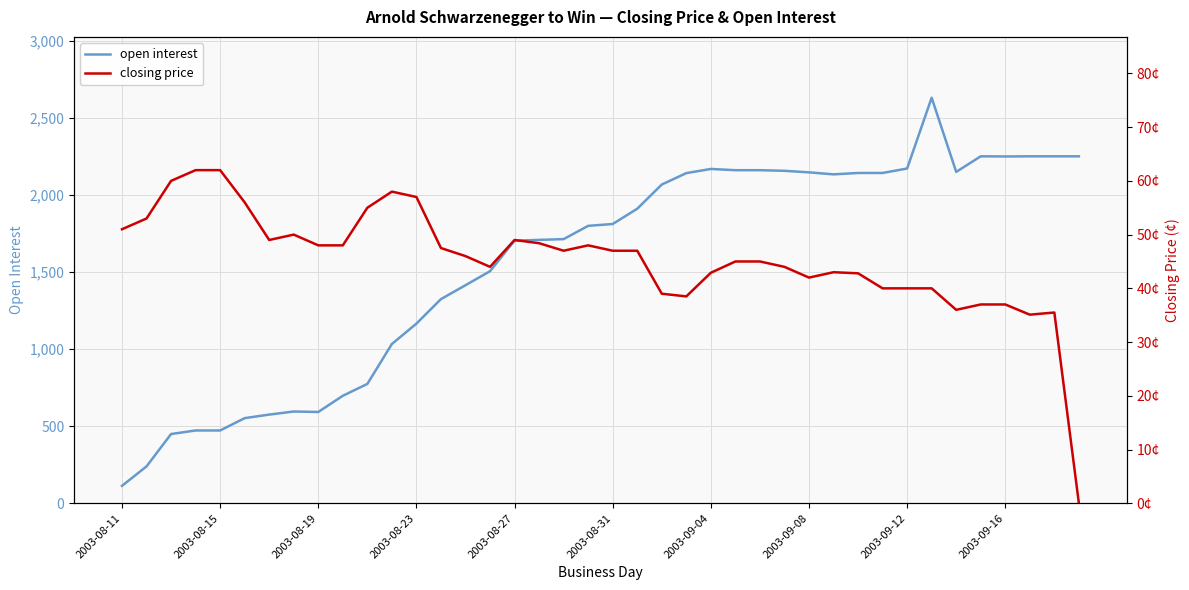

Reading left to right, list all the values displayed in this chart.

open interest: 113.0	239.0	449.0	472.0	472.0	552.0	575.0	595.0	592.0	697.0	774.0	1033.0	1165.0	1324.0	1414.0	1505.0	1703.0	1708.0	1713.0	1799.0	1811.0	1910.0	2067.0	2141.0	2168.0	2160.0	2160.0	2156.0	2146.0	2133.0	2142.0	2142.0	2171.0	2630.0	2149.0	2250.0	2249.0	2250.0	2250.0	2250.0
closing price: 51.0	53.0	60.0	62.0	62.0	56.0	49.0	50.0	48.0	48.0	55.0	58.0	57.0	47.5	46.0	44.0	49.0	48.4	47.0	48.0	47.0	47.0	39.0	38.5	42.9	45.0	45.0	44.0	42.0	43.0	42.8	40.0	40.0	40.0	36.0	37.0	37.0	35.1	35.5	0.0